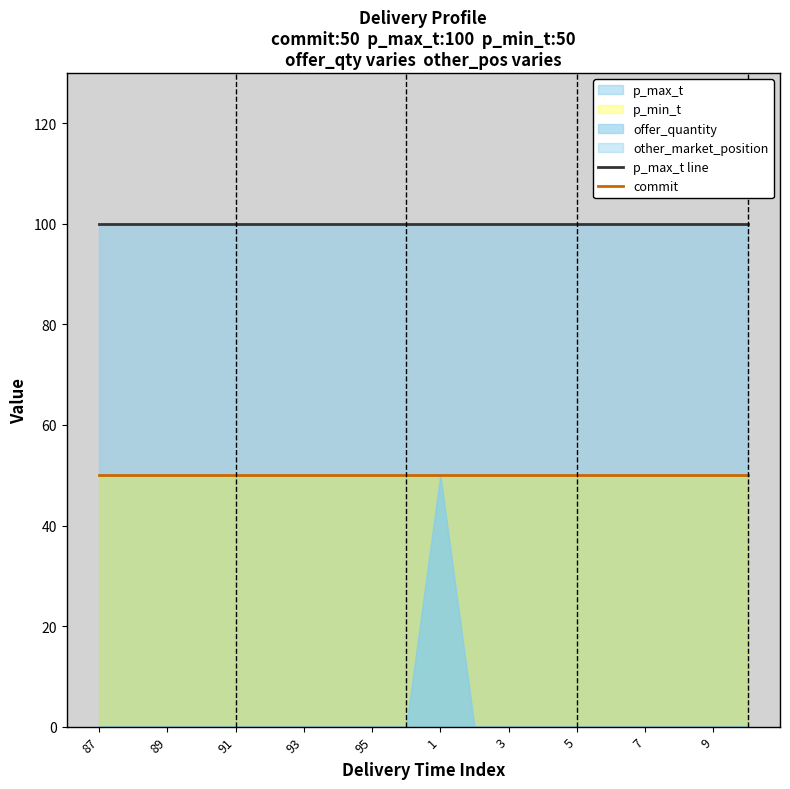

The p_max_t line series shows 41 at 87. True or false?

False